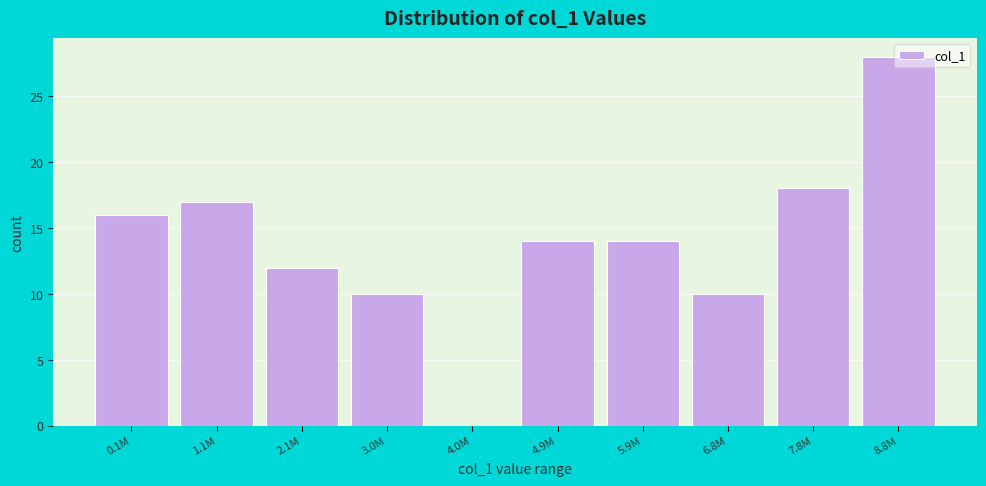

What is the maximum value shown in the chart?

28